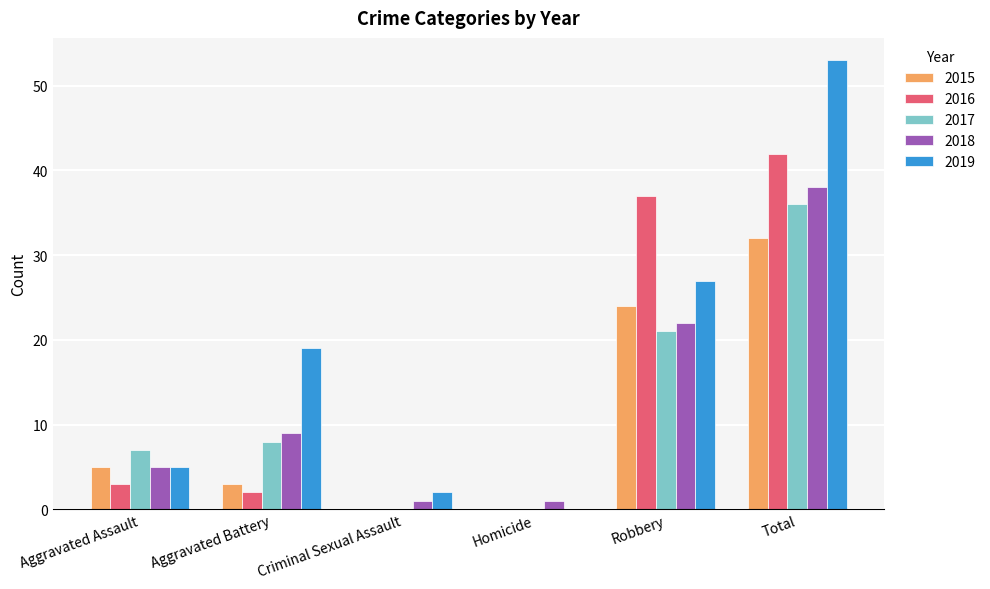

What is the approximate value of 2018 at Robbery?

22